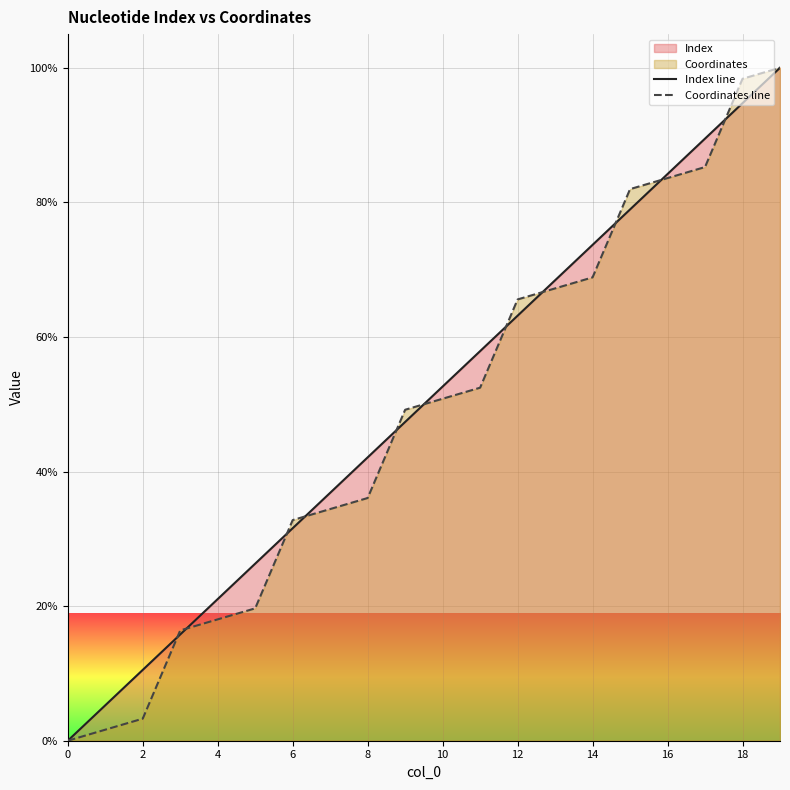

Is it true that Index line equals 112.1 at 13?

False